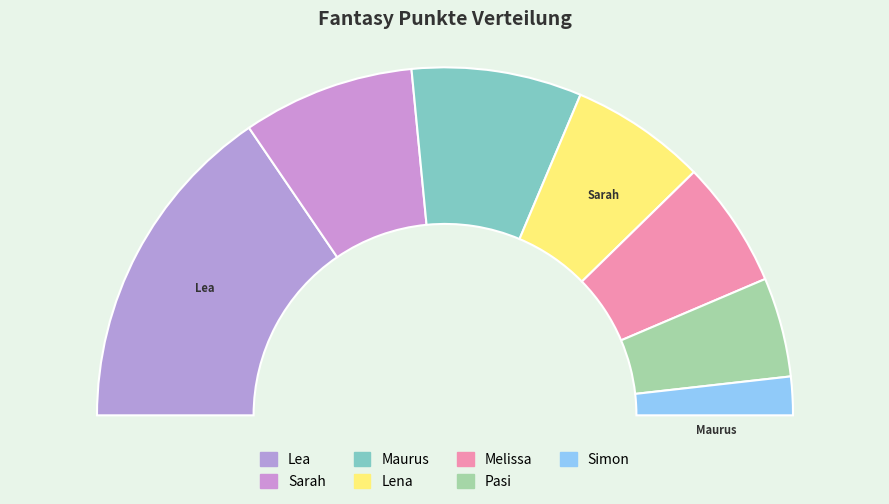

Which has a higher value, Pasi or Simon?

Pasi